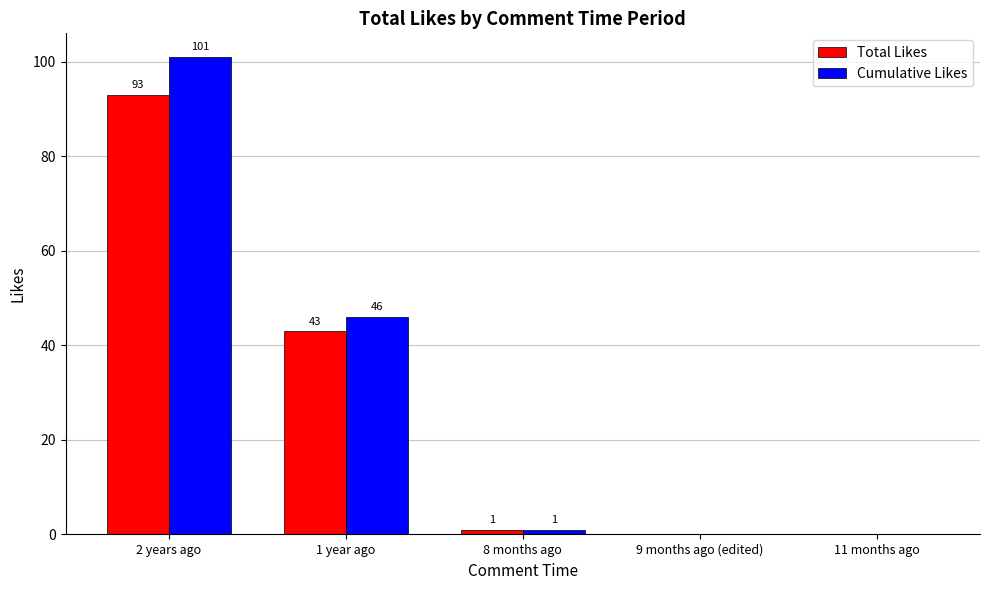

True or false: Cumulative Likes has a value of 62 at 9 months ago (edited).

False